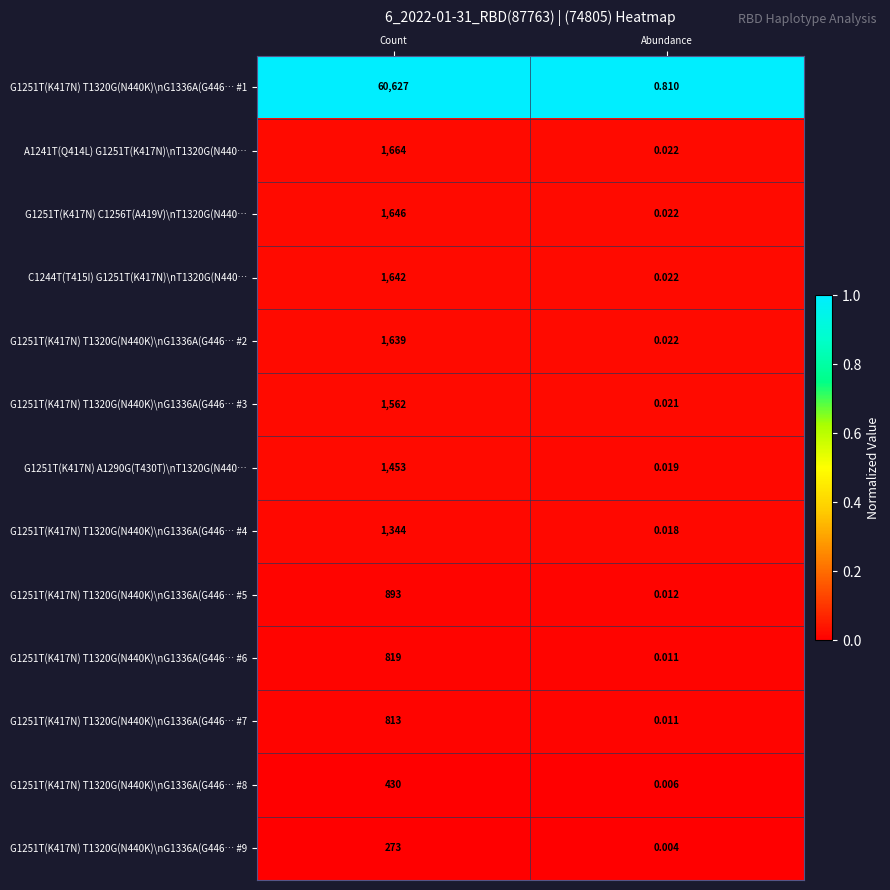

Rank the categories by G1251T(K417N) T1320G(N440K)\nG1336A(G446… #7 value from highest to lowest.

Count, Abundance